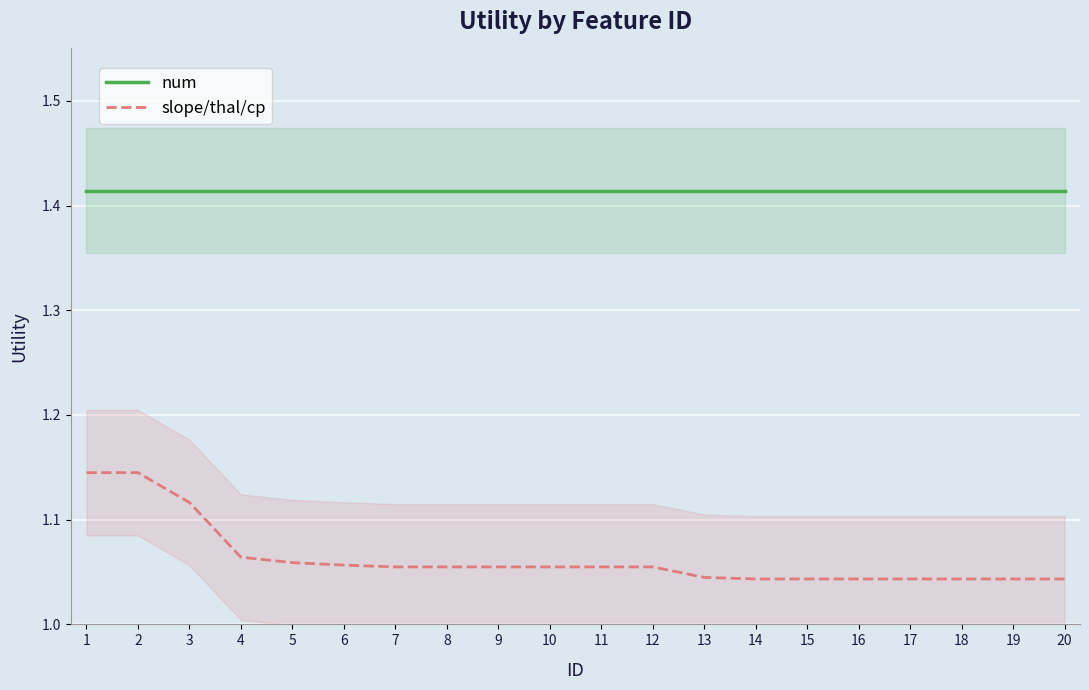

Reading right to left, what are all the values shown in this chart?

num: 20=1.4	19=1.4	18=1.4	17=1.4	16=1.4	15=1.4	14=1.4	13=1.4	12=1.4	11=1.4	10=1.4	9=1.4	8=1.4	7=1.4	6=1.4	5=1.4	4=1.4	3=1.4	2=1.4	1=1.4
slope/thal/cp: 20=1.0	19=1.0	18=1.0	17=1.0	16=1.0	15=1.0	14=1.0	13=1.0	12=1.1	11=1.1	10=1.1	9=1.1	8=1.1	7=1.1	6=1.1	5=1.1	4=1.1	3=1.1	2=1.1	1=1.1